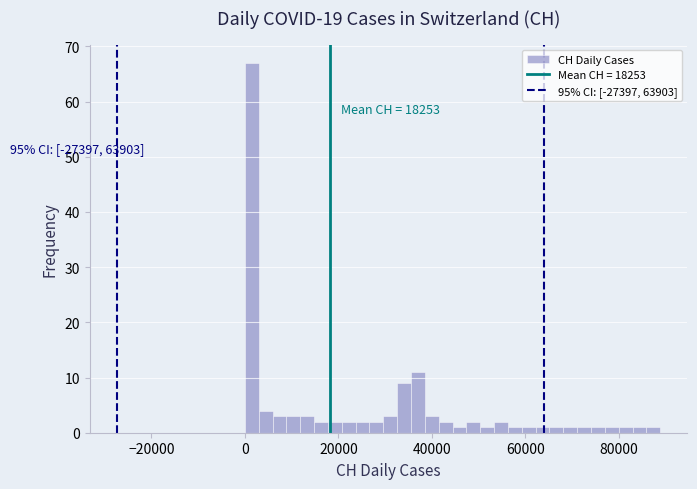

Read against the x-axis, roughly where is the centre of the tallest bar?

2000